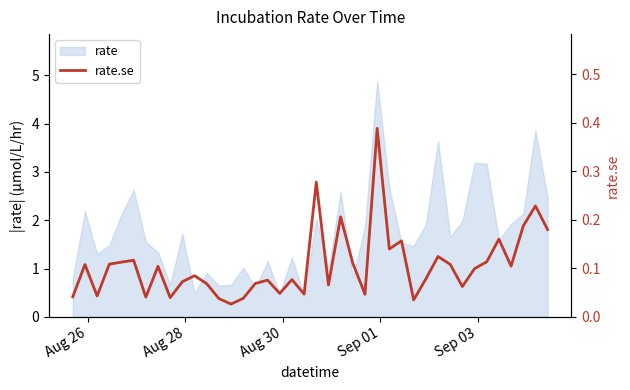

Does the chart display data point markers on the line(s)?

No